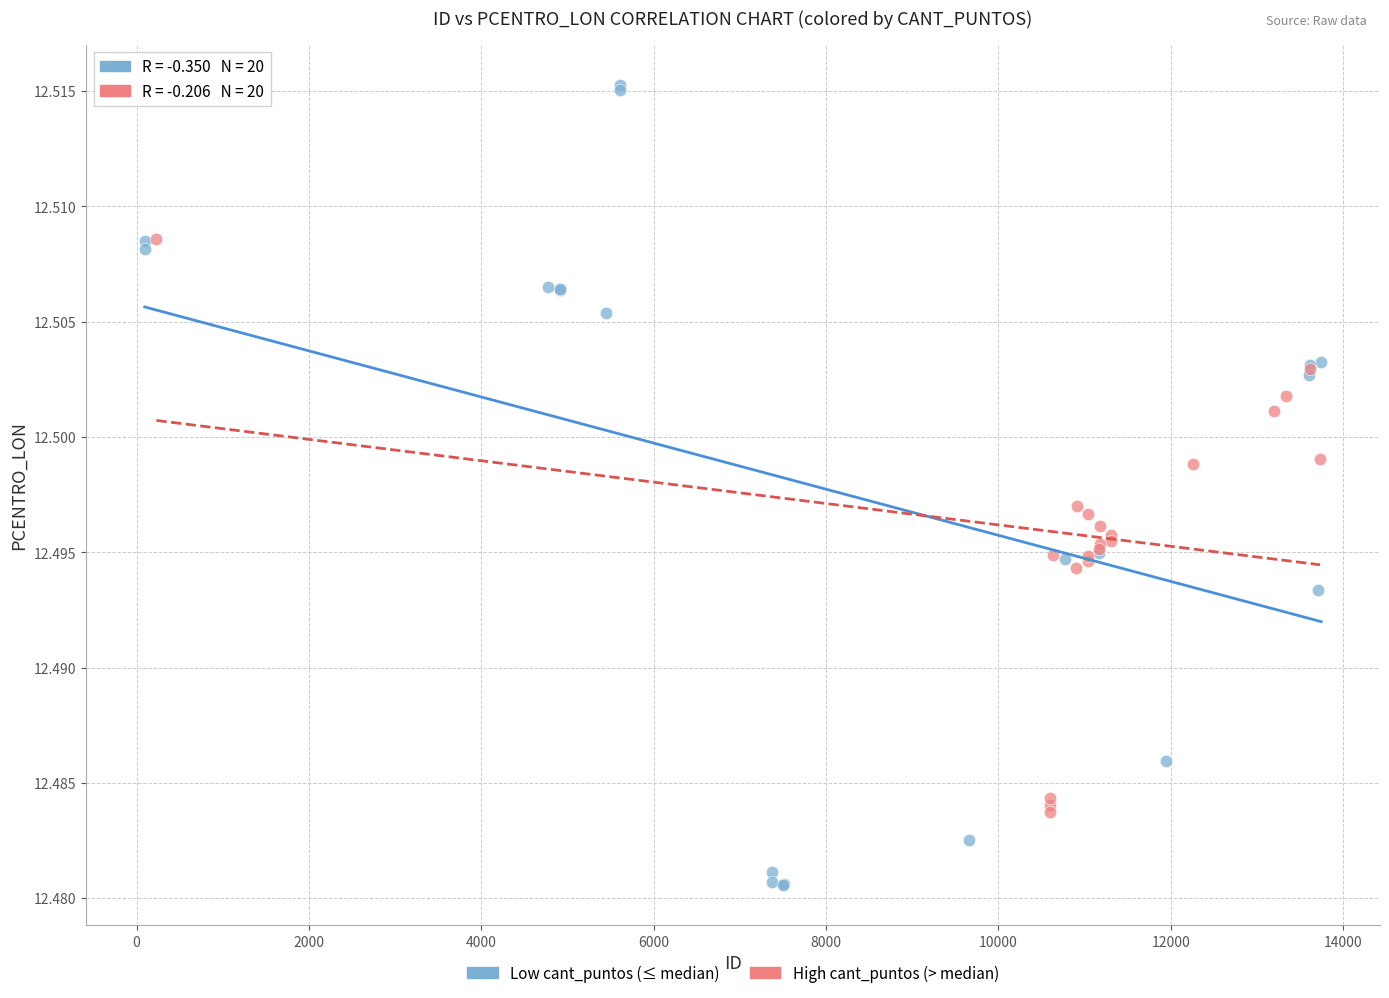

Which series has the widest spread of Y values?

Low cant_puntos (≤ median)